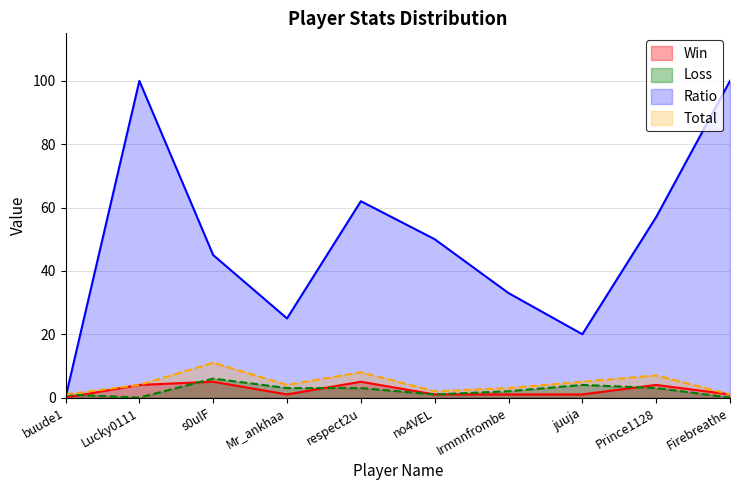

Which has a higher value, Firebreathe or Mr_ankhaa?

Firebreathe